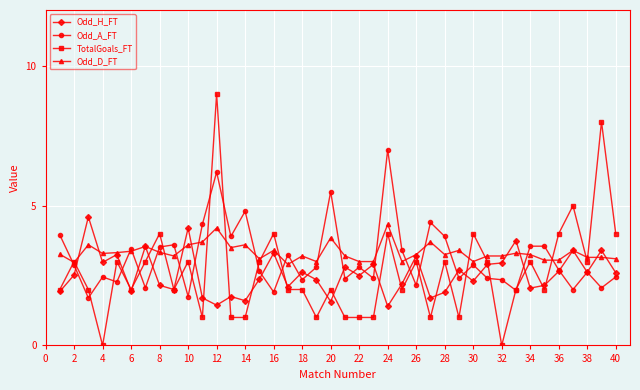

What is the value of the TotalGoals_FT point at the 5th from the left?

3.0